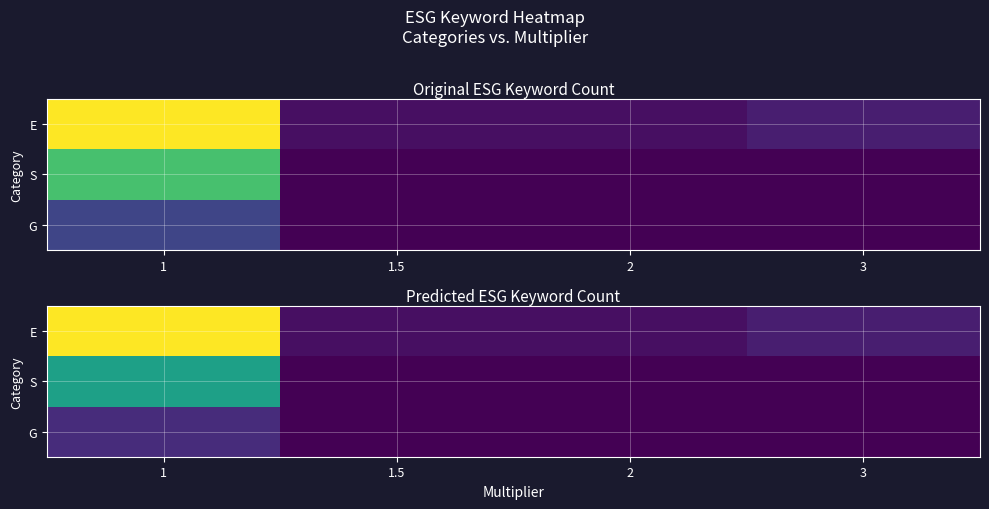

What is the spread (max minus min) of values at 2?

1.0